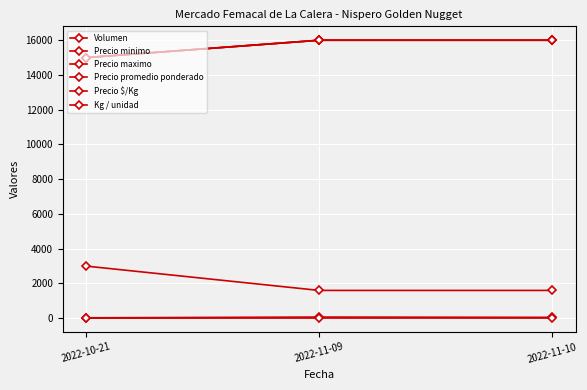

What position from the right is 2022-11-09?

2